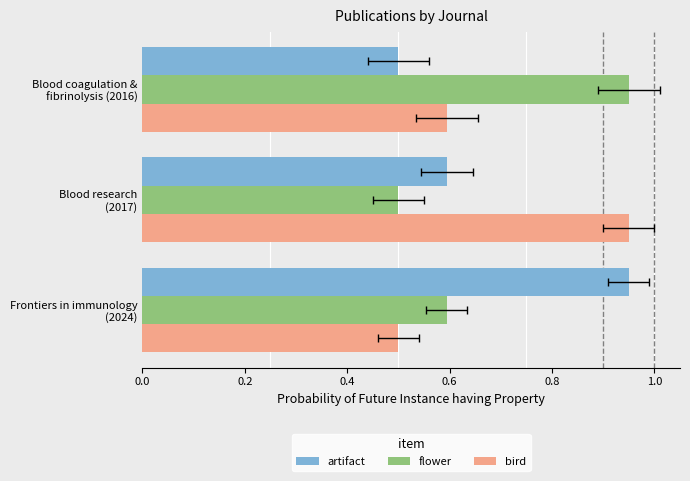

True or false: bird has a value of 0.6 at Blood coagulation & fibrinolysis (2016).

True